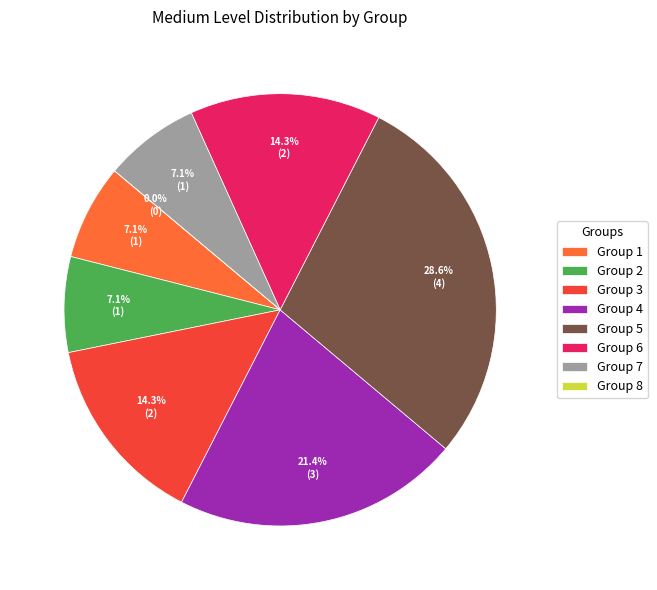

Which category has the smallest portion of the pie?

8